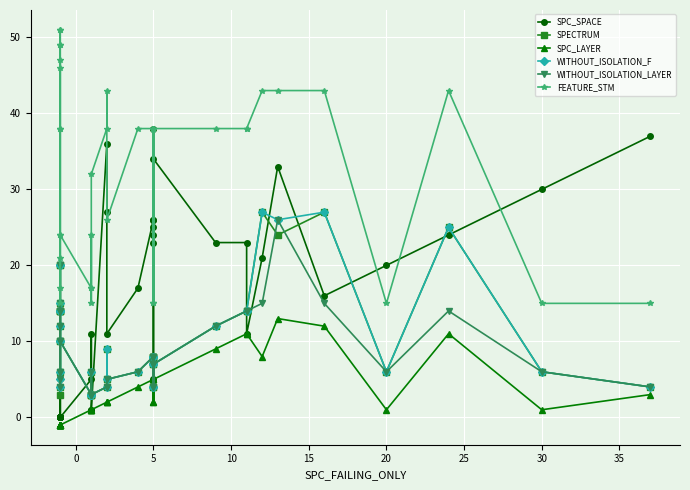

How many values in the WITHOUT_ISOLATION_LAYER series are below 7?

18